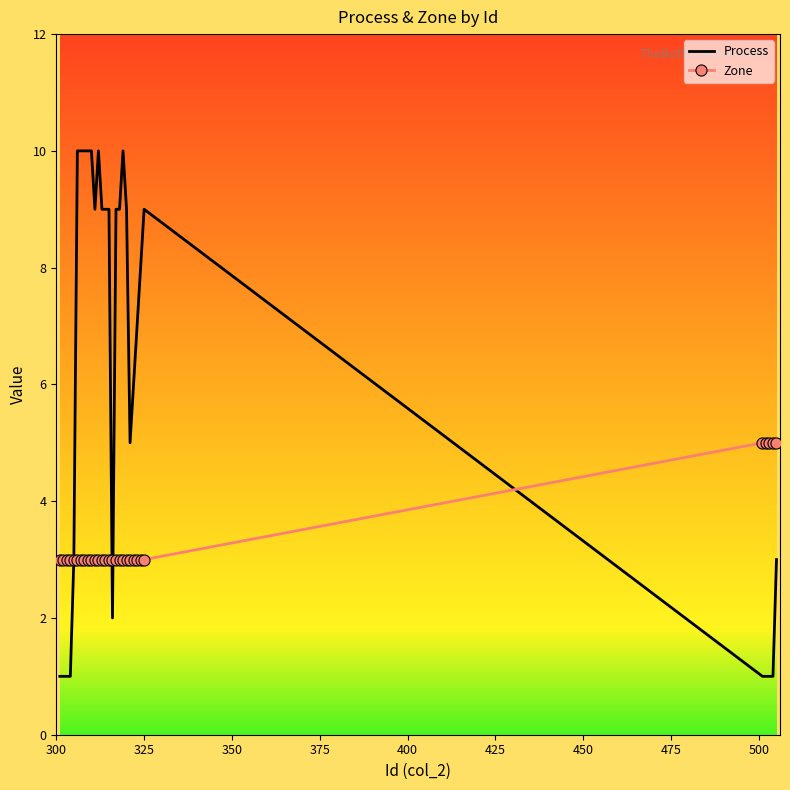

List the series in order of their peak value, lowest first.

Zone, Process